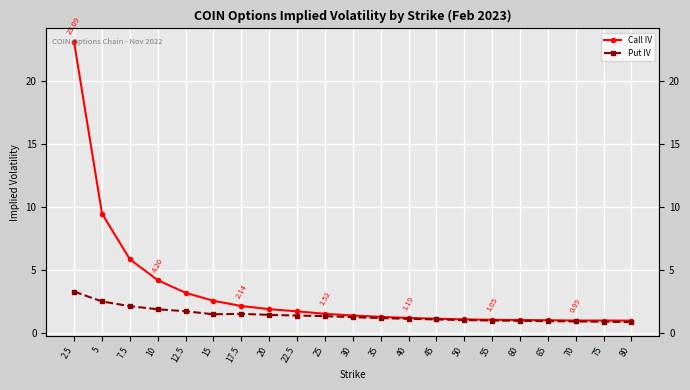

What is the approximate value of Call IV at 45?

1.1